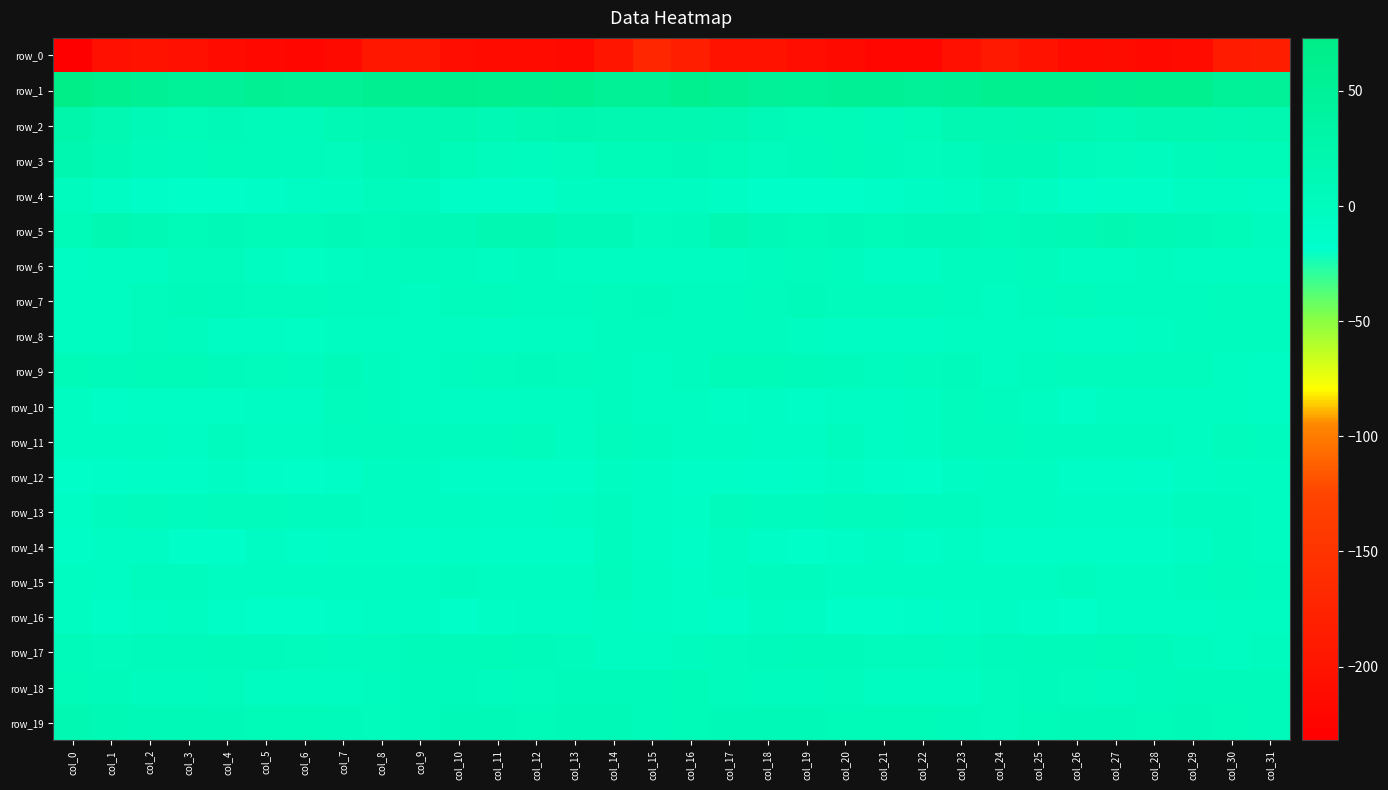

At how many categories does at least one series exceed 59?

15